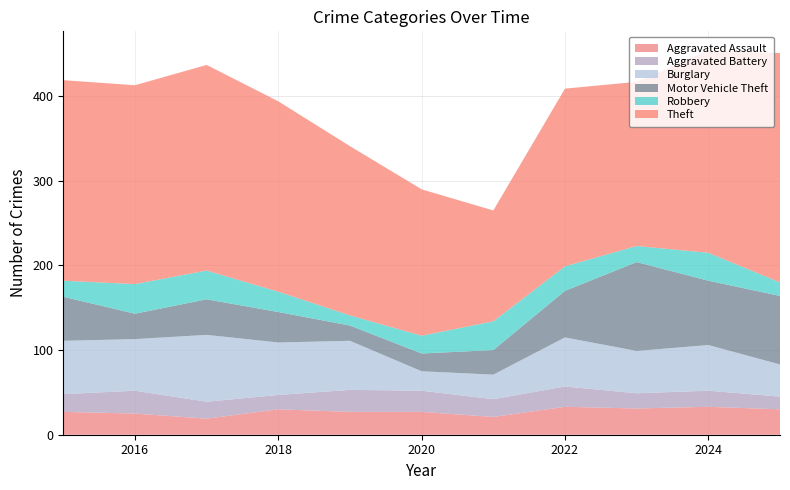

Reading left to right, transcribe all the data shown in this chart.

Aggravated Assault: 2015=27	2016=25	2017=19	2018=30	2019=27	2020=27	2021=21	2022=33	2023=31	2024=33	2025=30
Aggravated Battery: 2015=21	2016=27	2017=20	2018=17	2019=26	2020=25	2021=21	2022=24	2023=18	2024=19	2025=15
Burglary: 2015=63	2016=61	2017=79	2018=62	2019=58	2020=23	2021=29	2022=58	2023=50	2024=54	2025=38
Motor Vehicle Theft: 2015=52	2016=30	2017=42	2018=36	2019=18	2020=21	2021=29	2022=55	2023=105	2024=76	2025=81
Robbery: 2015=19	2016=35	2017=34	2018=24	2019=12	2020=21	2021=34	2022=29	2023=19	2024=33	2025=16
Theft: 2015=237	2016=235	2017=243	2018=225	2019=200	2020=173	2021=131	2022=210	2023=194	2024=239	2025=271